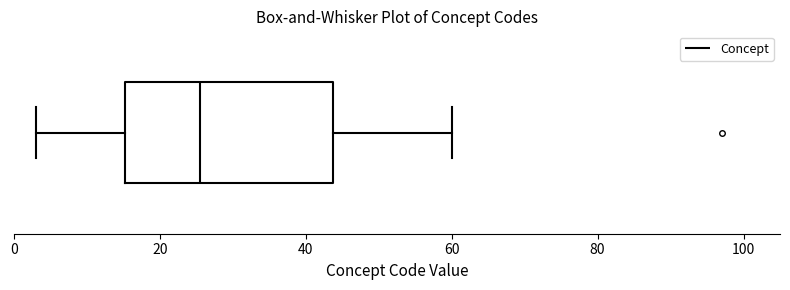

Read this box plot against the x-axis: the position of the median line, the range covered by the box, and the ends of both whiskers. The values are not printed on the chart, so give them approximately, as read against the axis.

median 26, box 16 to 44, whiskers 4 to 60